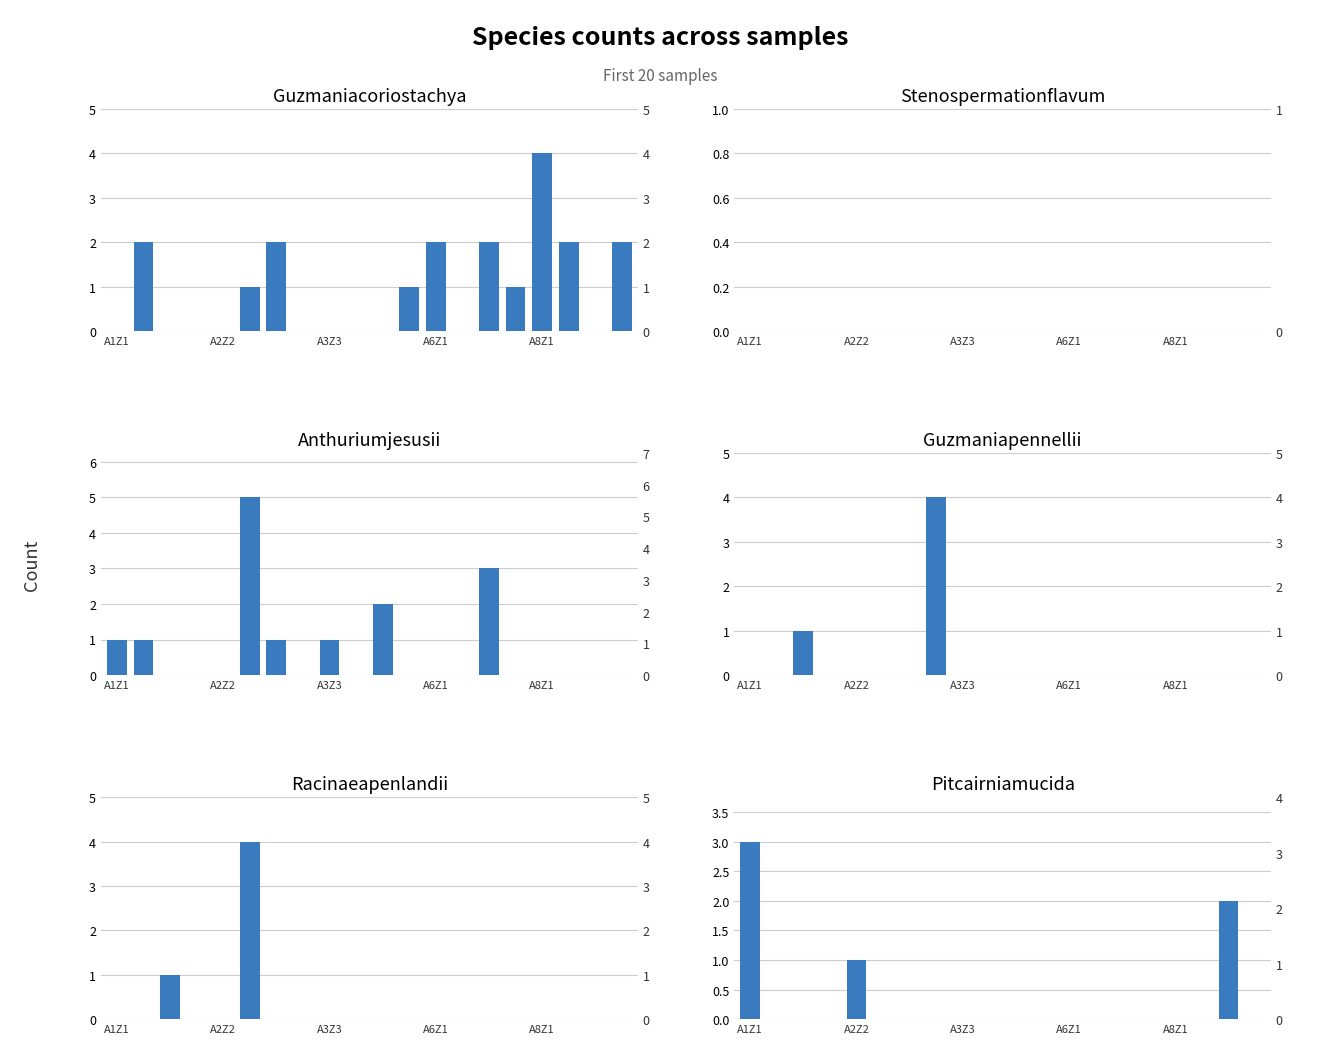

What is the difference between the maximum and second lowest values in the Racinaeapenlandii series?

4